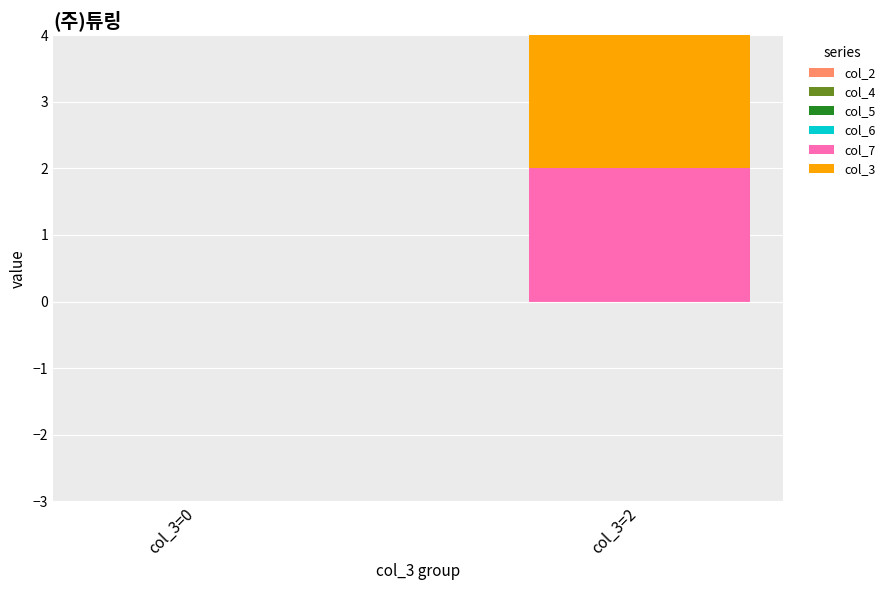

At which label does col_7 reach its peak?

col_3=2